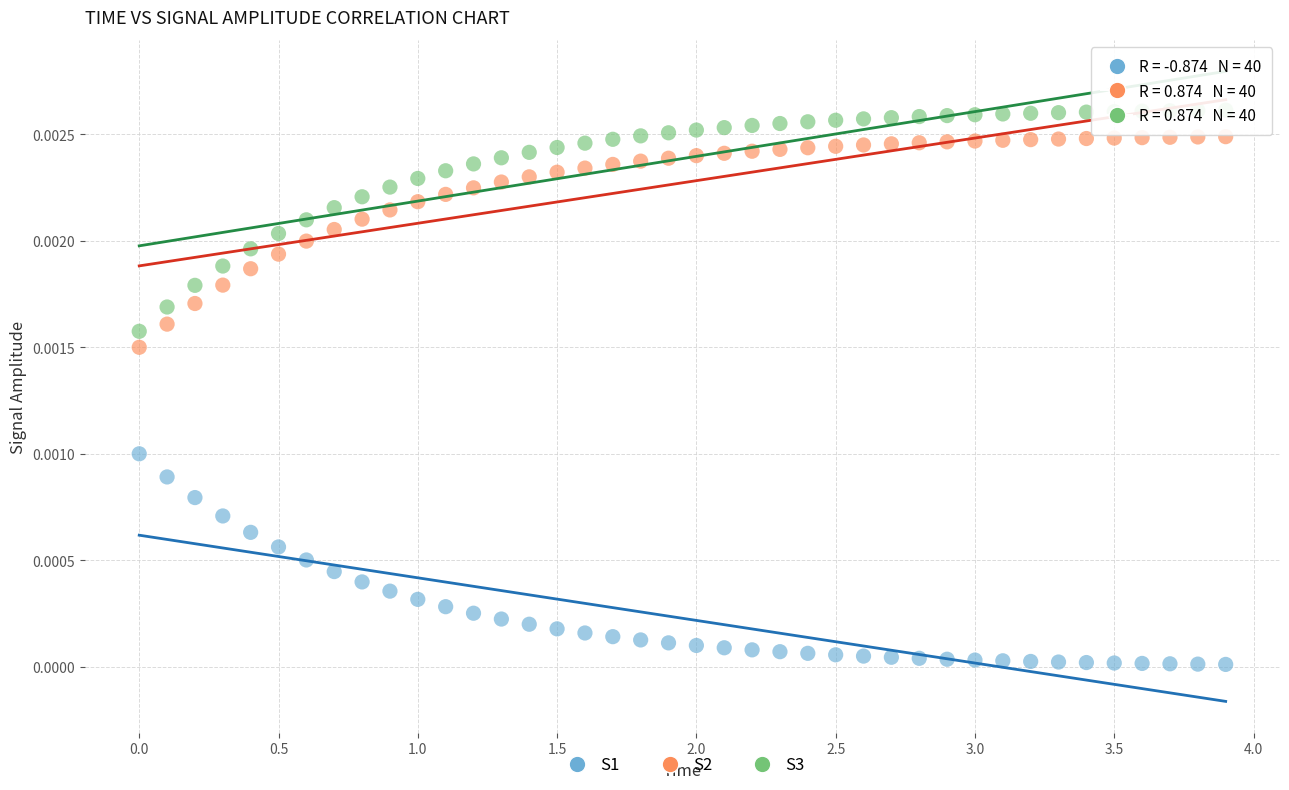

Which series contains the lowest Y value?

S1